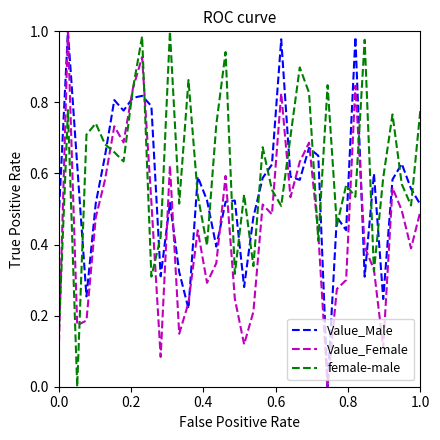

Rank the series by their average value, from highest to lowest.

female-male, Value_Male, Value_Female